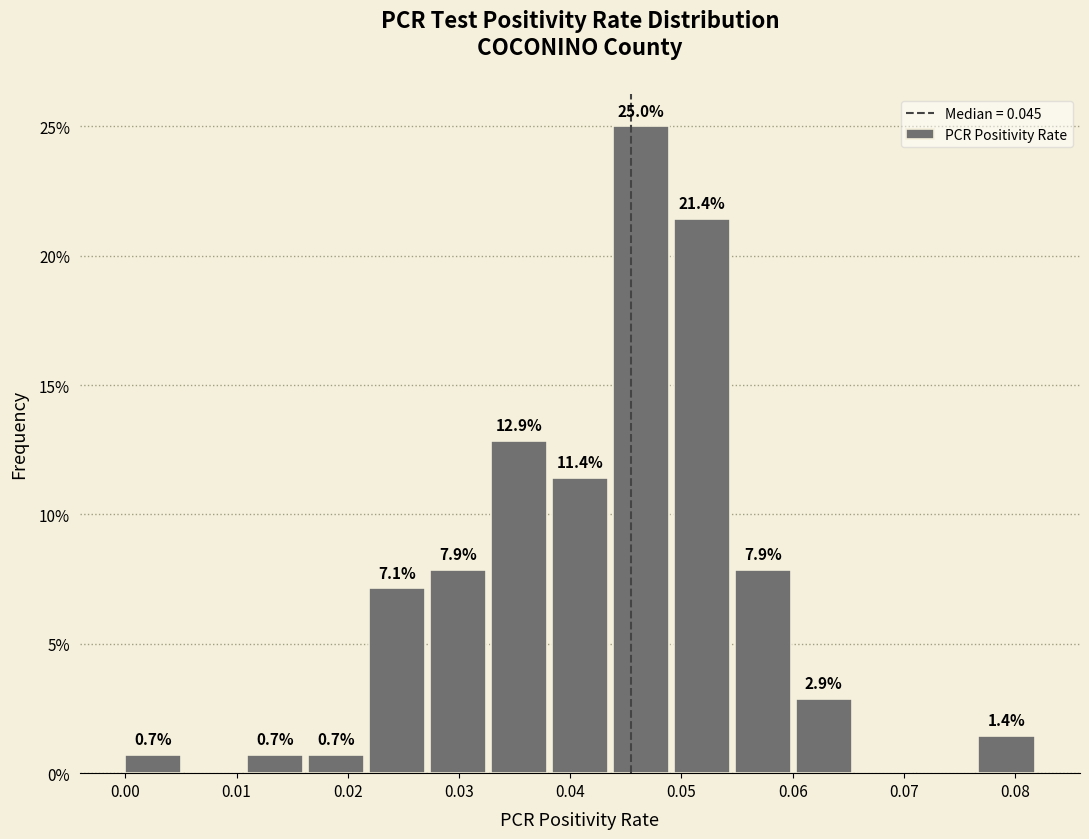

Which range on the x-axis has the tallest bar?

0.044 to 0.049